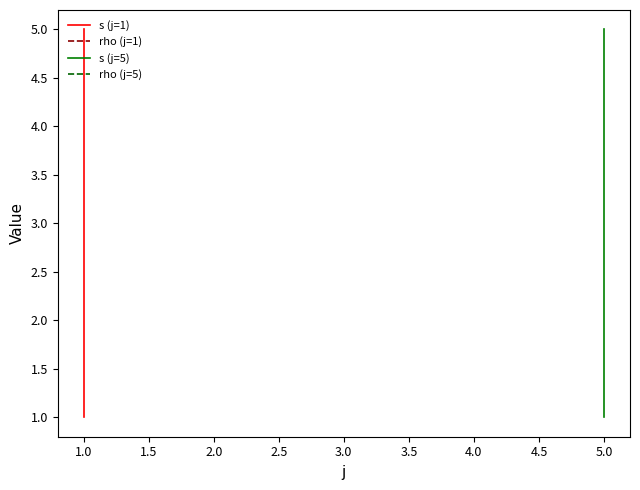

Reading left to right, what are all the values shown in this chart?

s (j=1): 1	2	3	4	5
rho (j=1): 1	1	1	1	1
s (j=5): 1	2	3	4	5
rho (j=5): 1	1	1	1	1